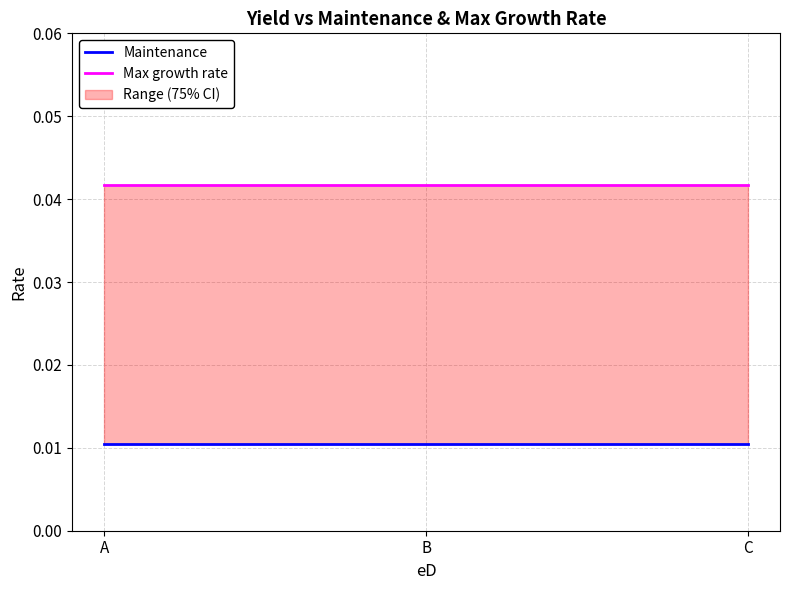

The value of Maintenance at C is 0.0. True or false?

True